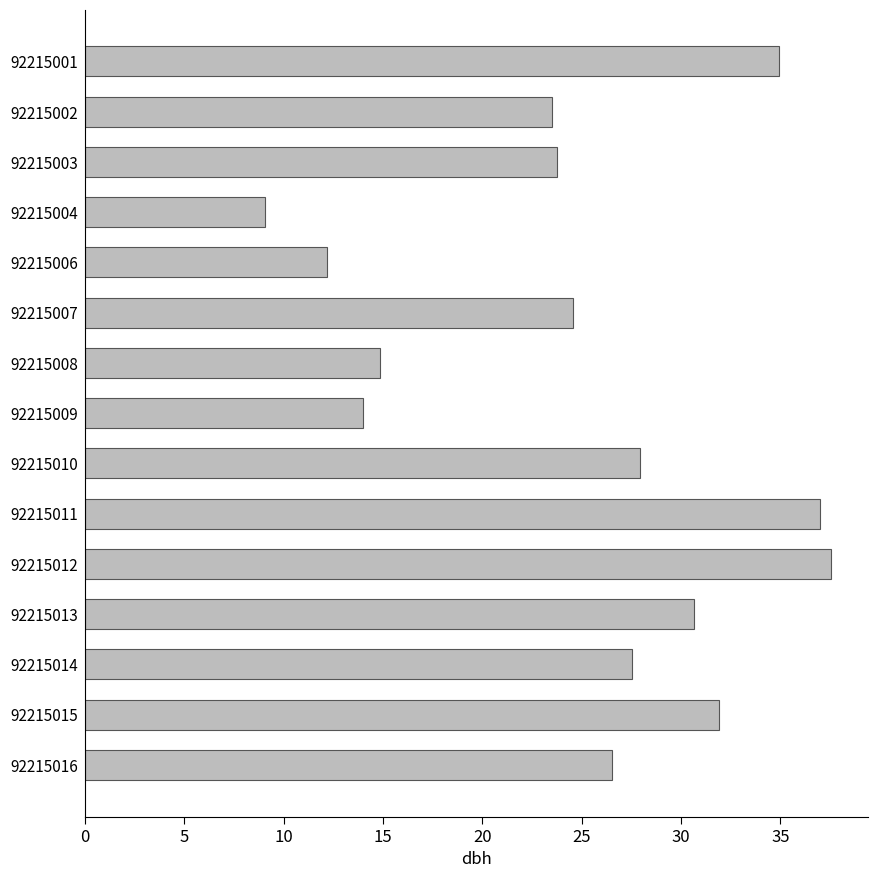

What is the minimum value shown in the chart?

9.1